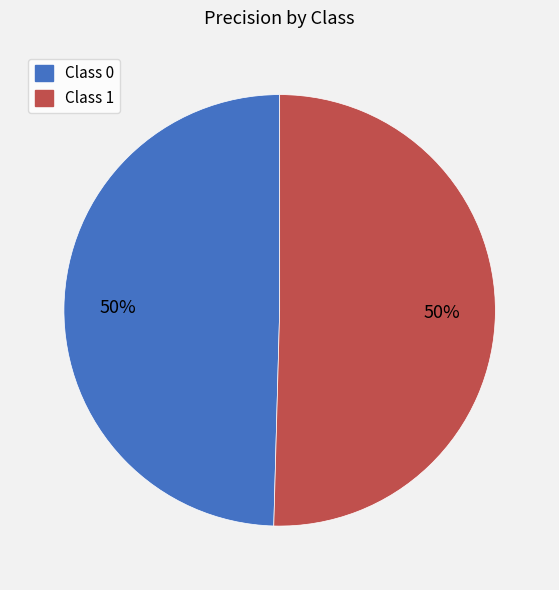

To the nearest percent, what is the average slice percentage?

50%